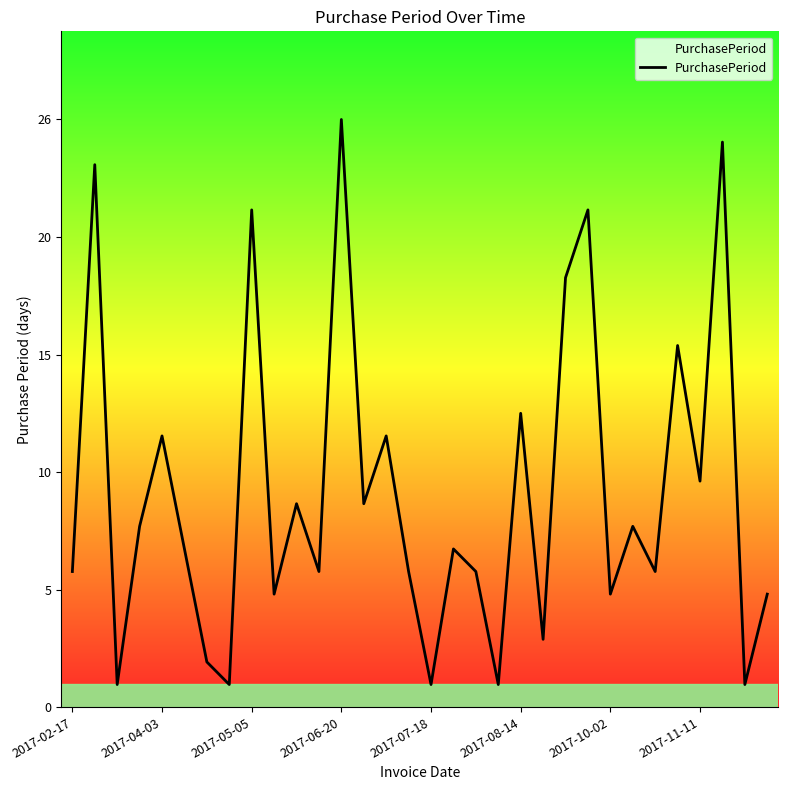

Does the chart display data point markers on the line(s)?

No